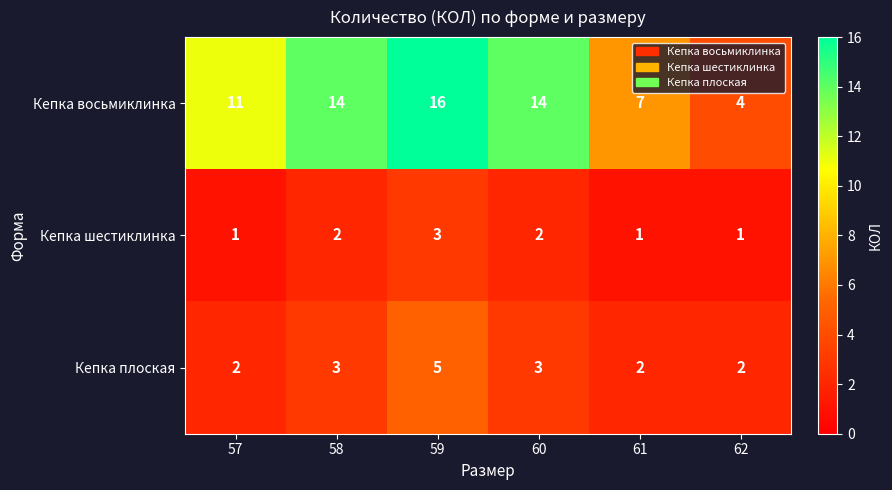

At which category is the sum across all series the highest?

59